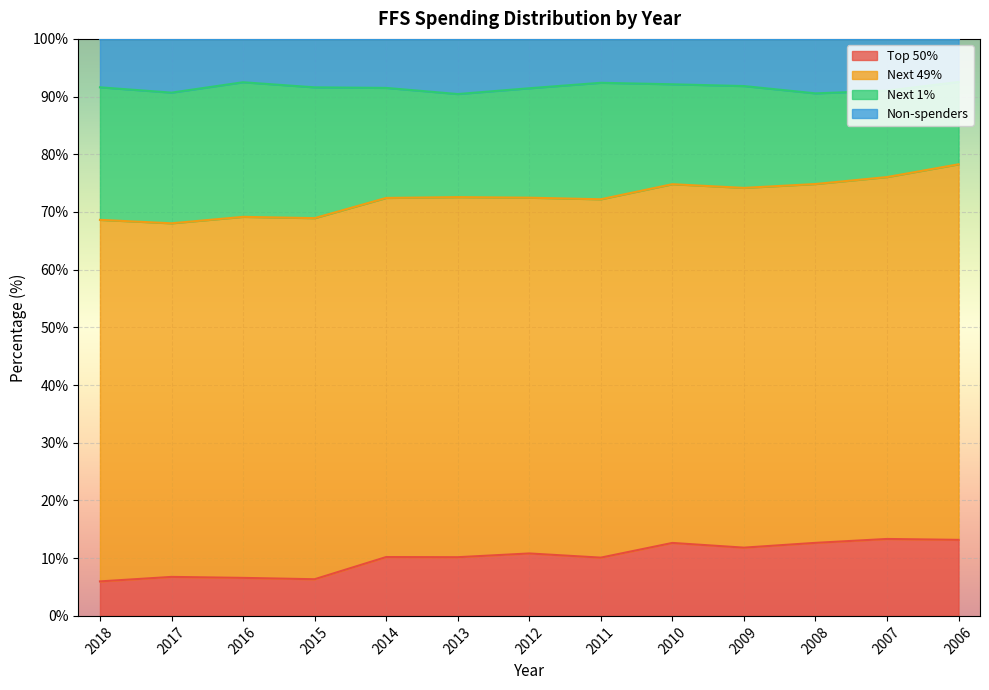

What is the total value across all series at 2008?

100.0